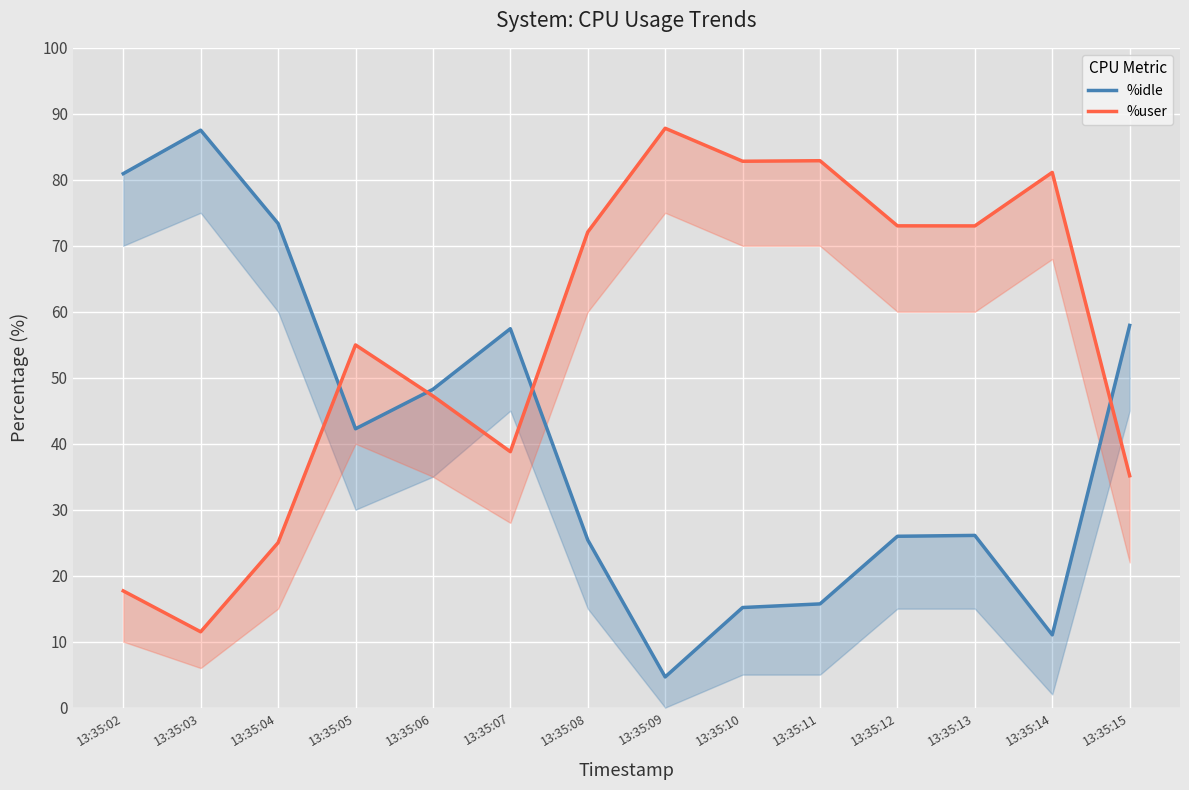

Rank the series at 13:35:14 from lowest to highest value.

%idle, %user